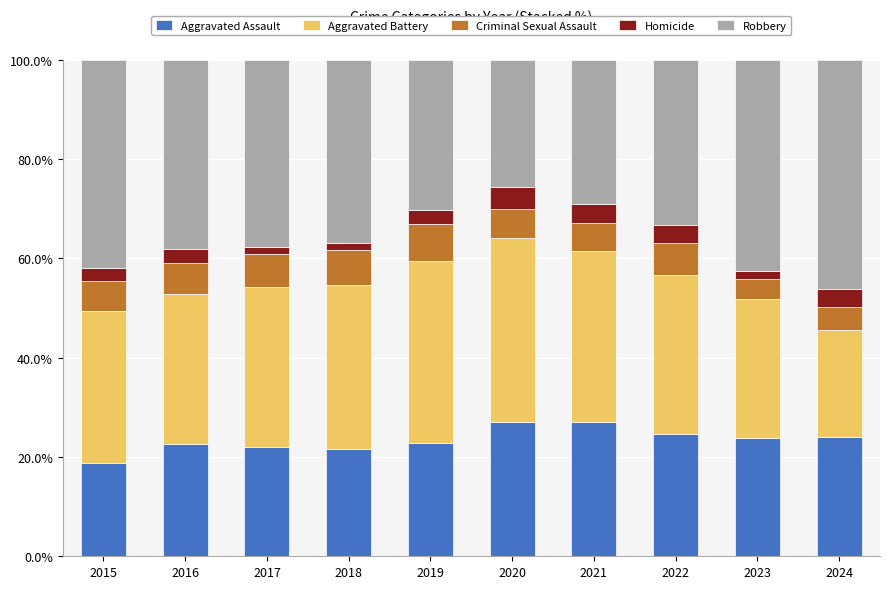

The value of Aggravated Assault at 2016 is 22.5. True or false?

True